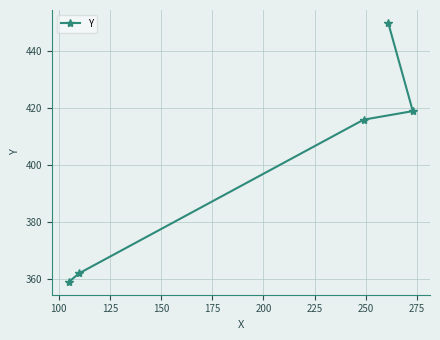

Does the chart display data point markers on the line(s)?

Yes